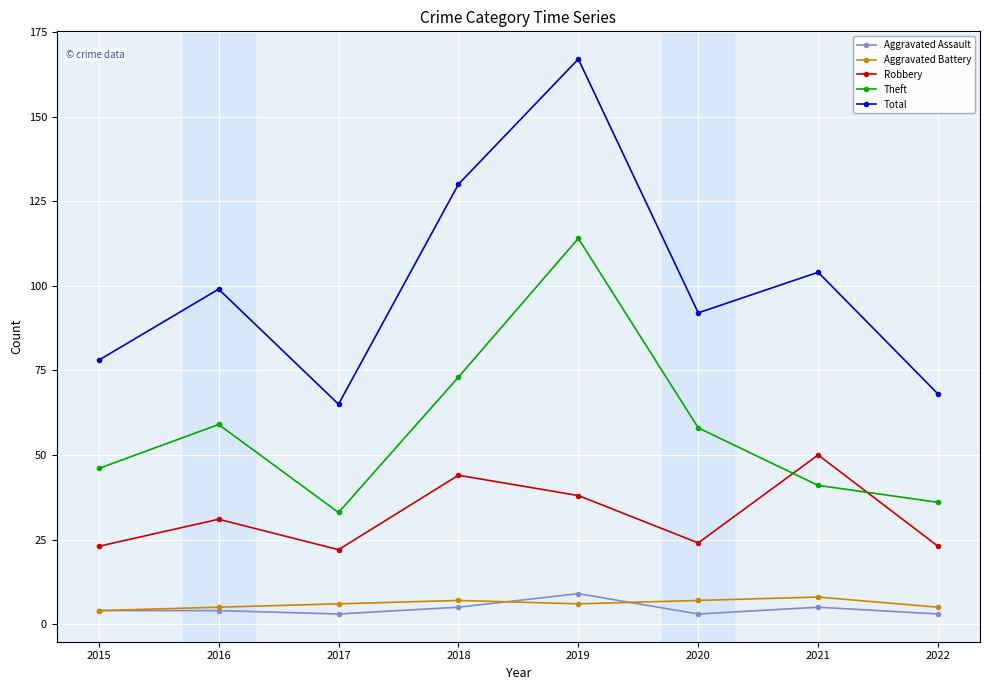

What is the approximate value of Aggravated Battery at 2017?

6